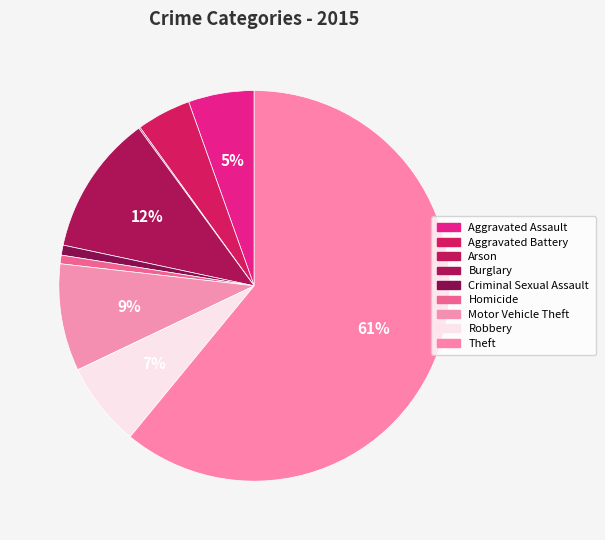

To the nearest percent, what percentage of the pie is Theft?

61%